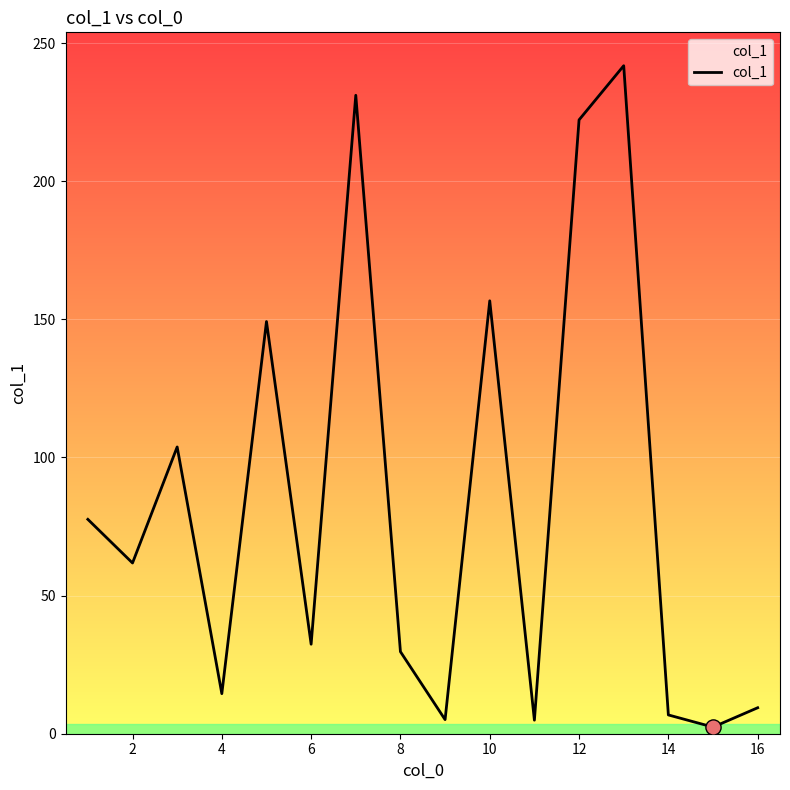

What is the greatest value displayed?

241.8